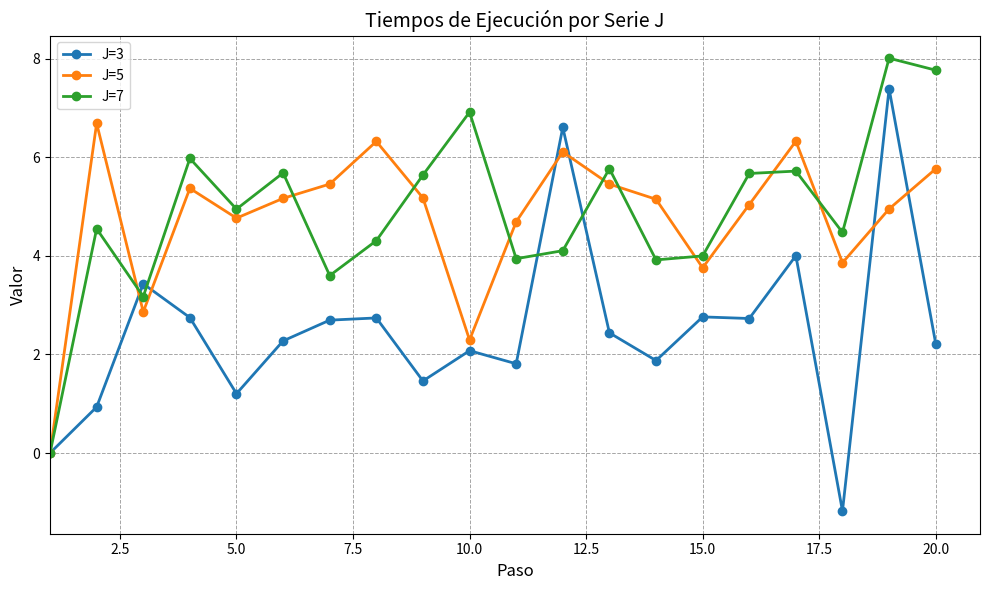

In J=7, how many points are higher than both neighbors (excluding endpoints)?

7